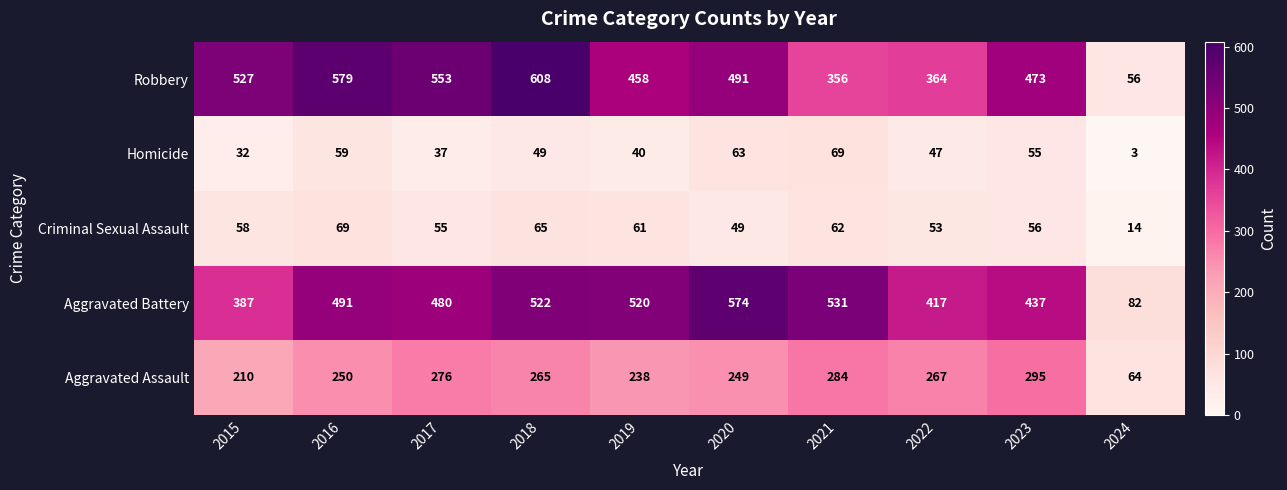

Which category has the highest value across all series?

2018